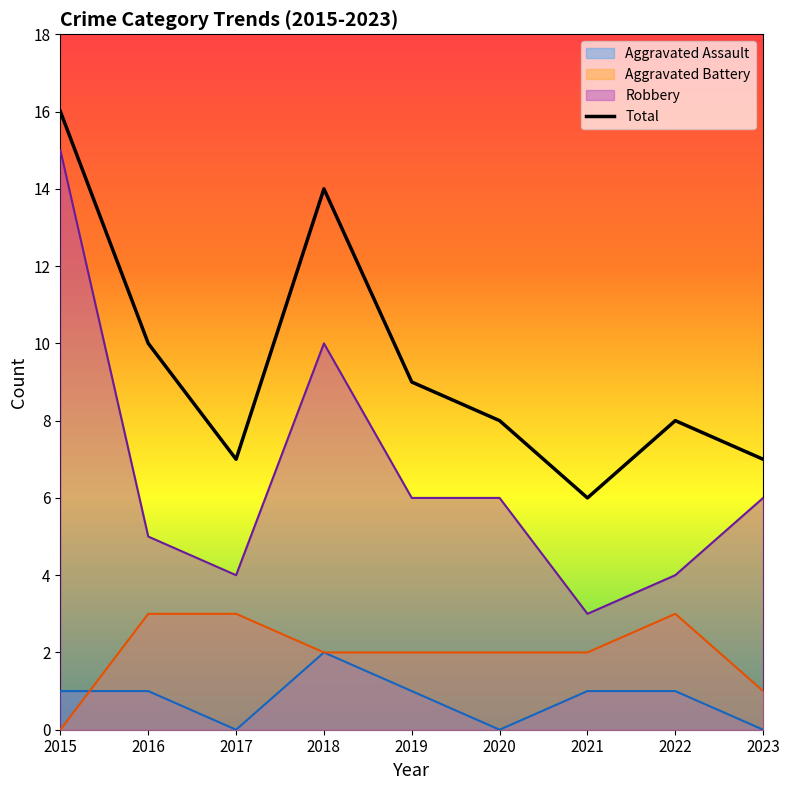

How many points are lower than both their immediate neighbors (excluding endpoints)?

2